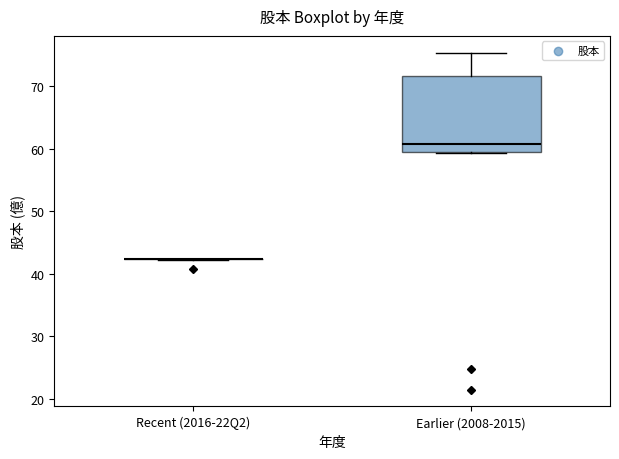

Which box is the tallest, from its lower edge to its upper edge?

Earlier (2008-2015)